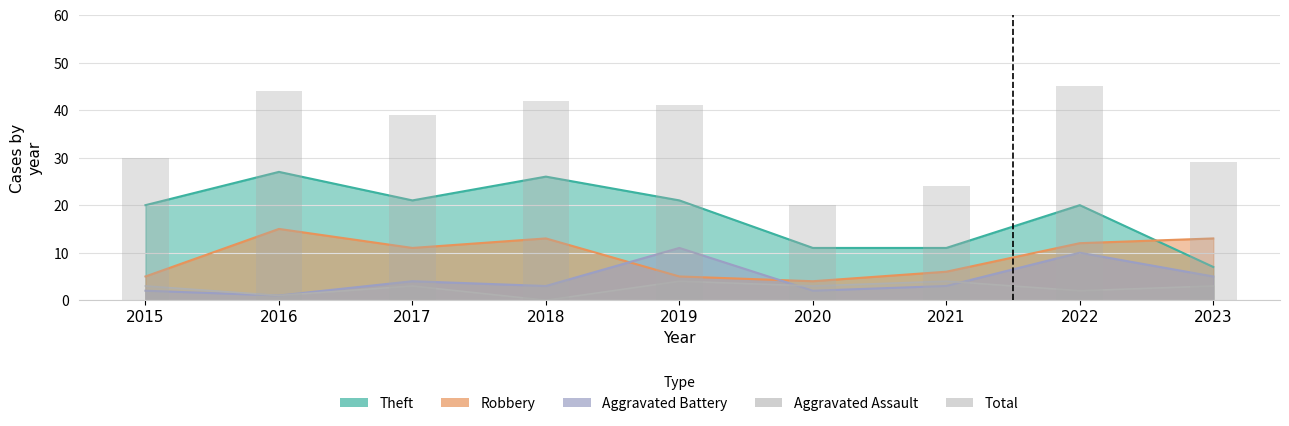

What is the change in value from 2019 to 2021?

-17